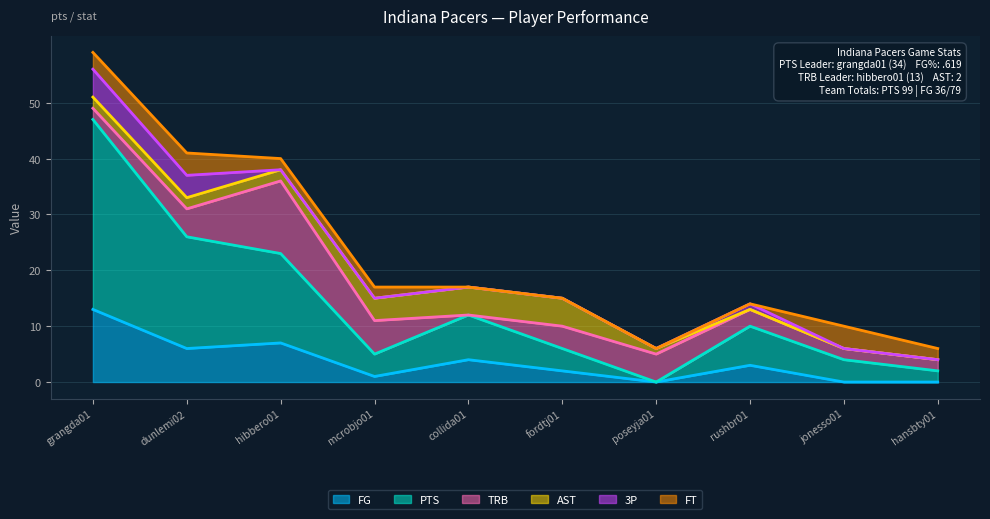

Where do 3P and TRB first cross each other?

grangda01 and dunlemi02